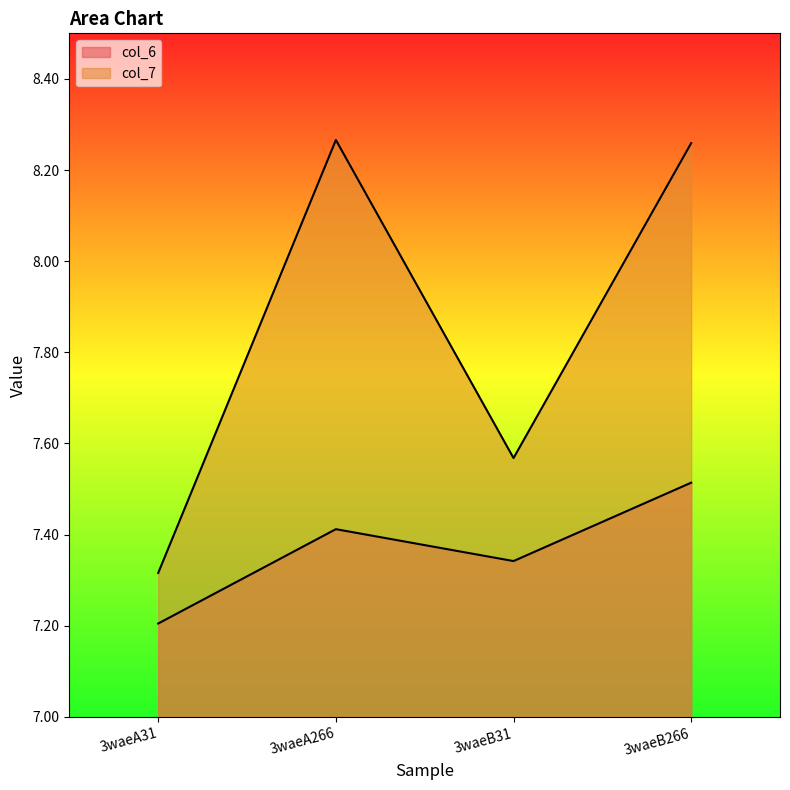

What position from the left is 3waeA31?

1